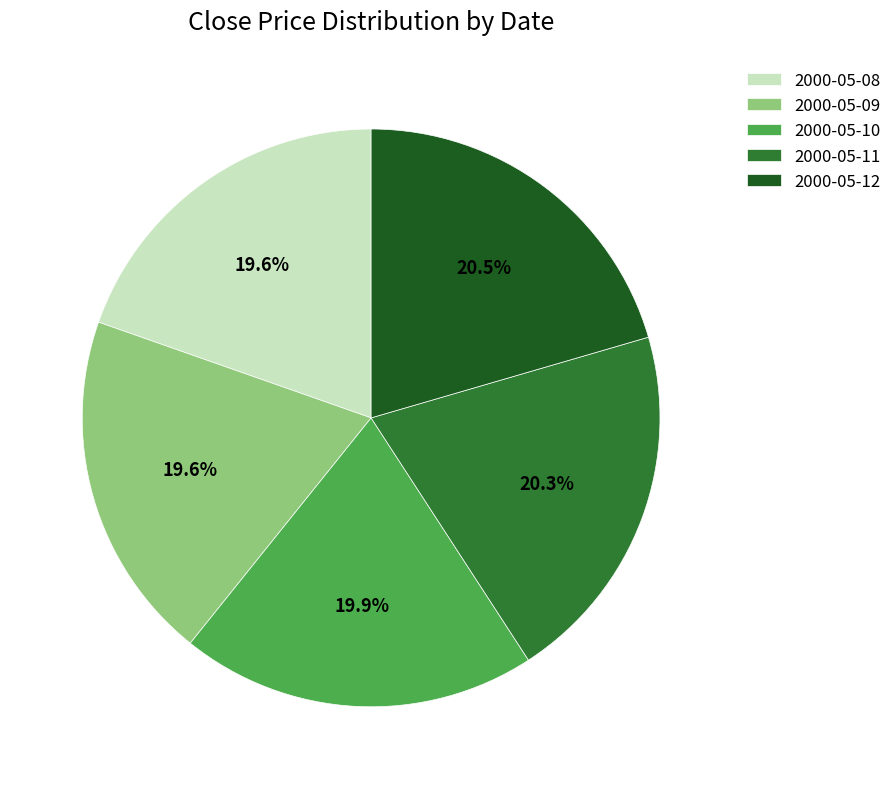

To the nearest percent, what percentage of the pie is 2000-05-11?

20%